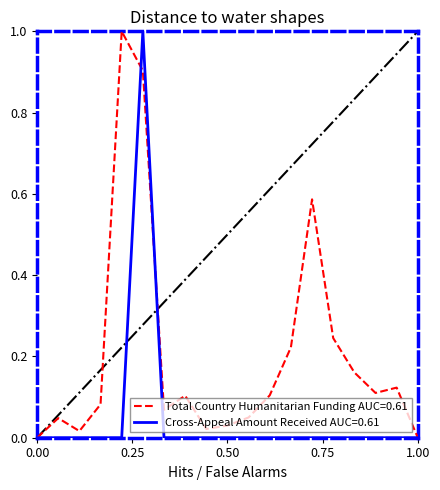

What is the highest value of the Cross-Appeal Amount Received AUC=0.61 series?

1.0